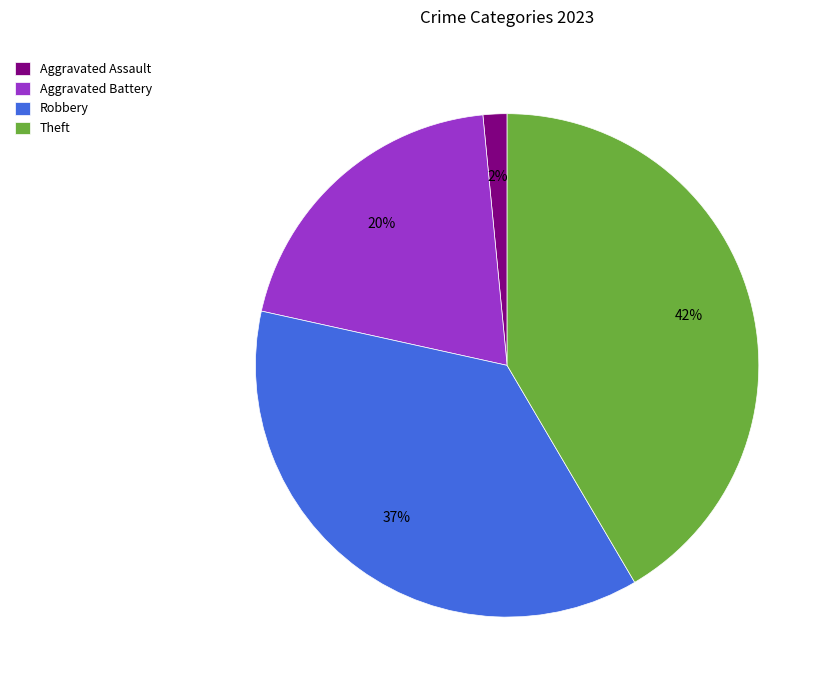

Do Aggravated Battery and Theft together represent more than half of the pie?

Yes